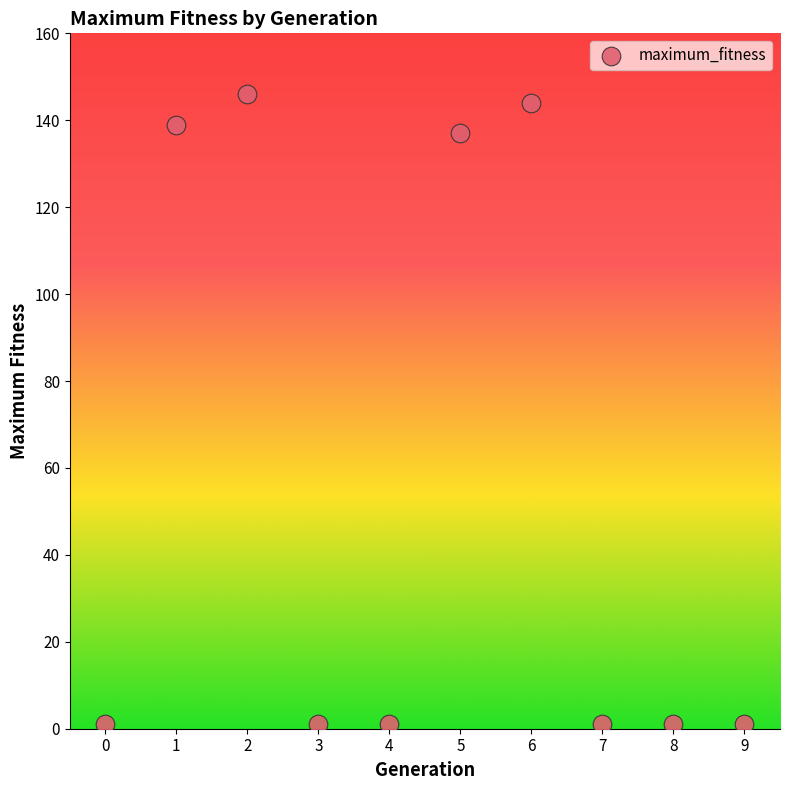

What is the range of Y values (max minus min)?

145